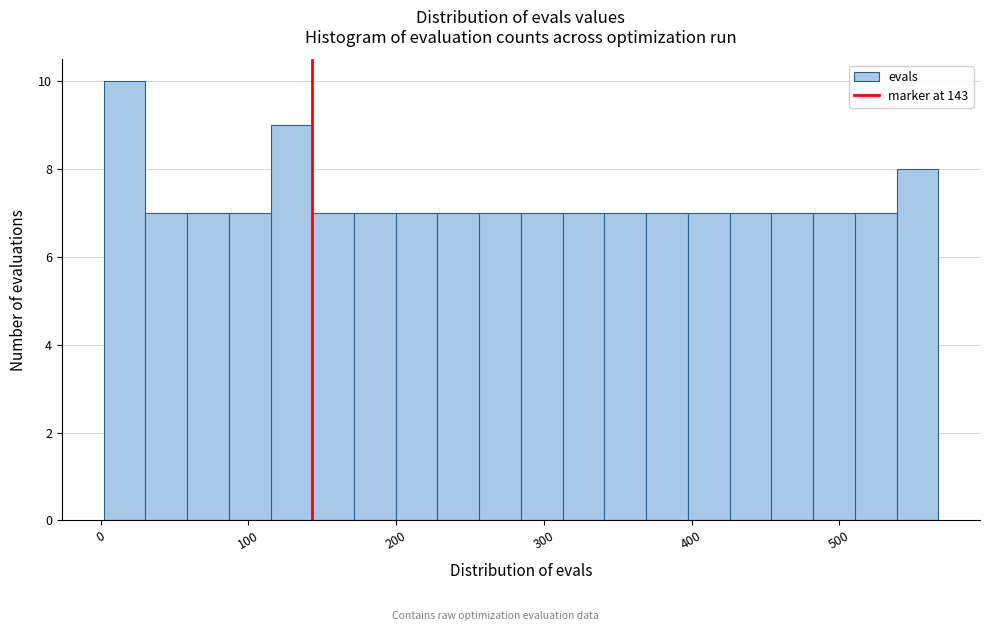

Around what value on the x-axis is the tallest bar? Give the approximate position of its centre, as read against the axis.

20